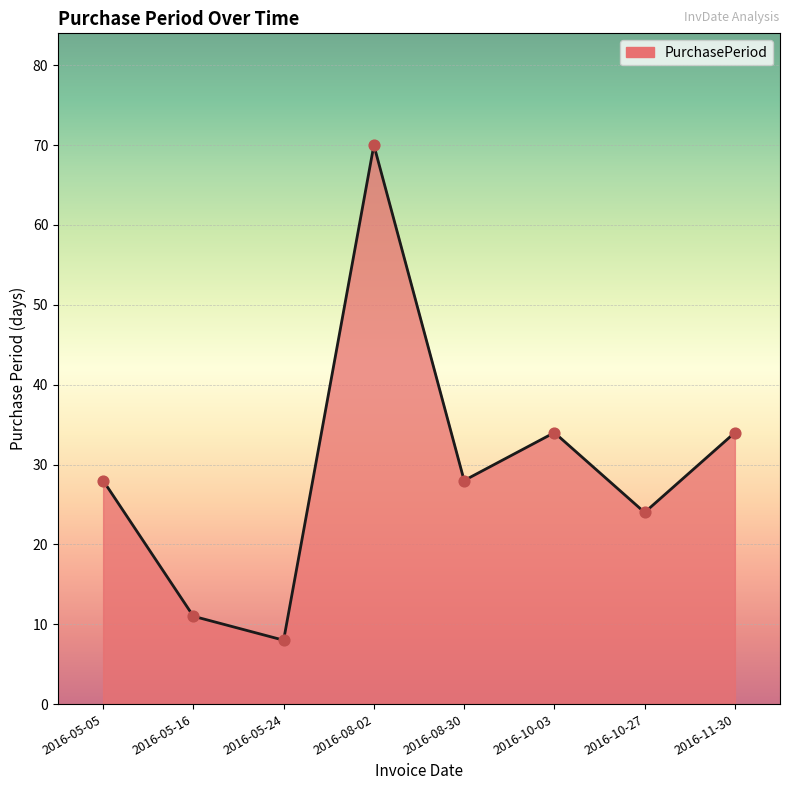

What is the change in value from 2016-05-05 to 2016-08-02?

+42